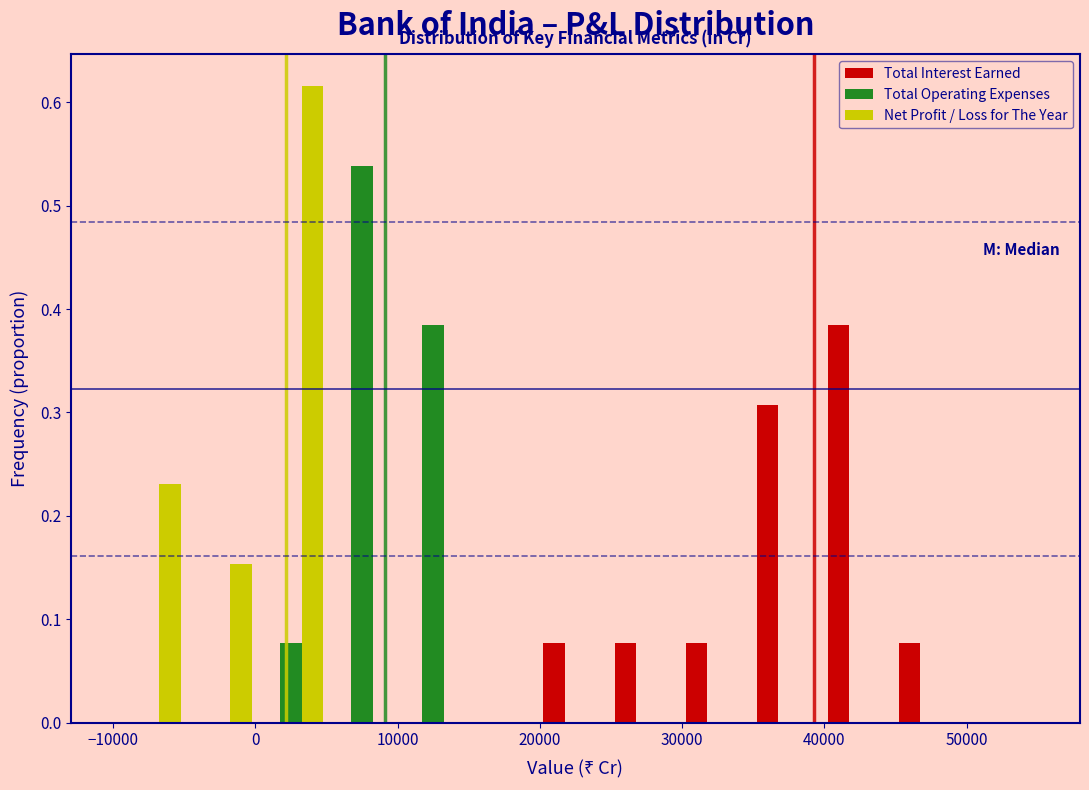

Reading left to right, list every range on the x-axis with the height of the bar of each series over it. The values are not printed on the chart, so give them approximately, as read against the axis.

-10000 to -5000: Total Interest Earned=0	Total Operating Expenses=0	Net Profit / Loss for The Year=0.23
-5000 to 0: Total Interest Earned=0	Total Operating Expenses=0	Net Profit / Loss for The Year=0.15
0 to 5000: Total Interest Earned=0	Total Operating Expenses=0.08	Net Profit / Loss for The Year=0.62
5000 to 10000: Total Interest Earned=0	Total Operating Expenses=0.54	Net Profit / Loss for The Year=0
10000 to 15000: Total Interest Earned=0	Total Operating Expenses=0.38	Net Profit / Loss for The Year=0
15000 to 20000: Total Interest Earned=0	Total Operating Expenses=0	Net Profit / Loss for The Year=0
20000 to 25000: Total Interest Earned=0.08	Total Operating Expenses=0	Net Profit / Loss for The Year=0
25000 to 30000: Total Interest Earned=0.08	Total Operating Expenses=0	Net Profit / Loss for The Year=0
30000 to 35000: Total Interest Earned=0.08	Total Operating Expenses=0	Net Profit / Loss for The Year=0
35000 to 40000: Total Interest Earned=0.31	Total Operating Expenses=0	Net Profit / Loss for The Year=0
40000 to 45000: Total Interest Earned=0.38	Total Operating Expenses=0	Net Profit / Loss for The Year=0
45000 to 50000: Total Interest Earned=0.08	Total Operating Expenses=0	Net Profit / Loss for The Year=0
50000 to 55000: Total Interest Earned=0	Total Operating Expenses=0	Net Profit / Loss for The Year=0